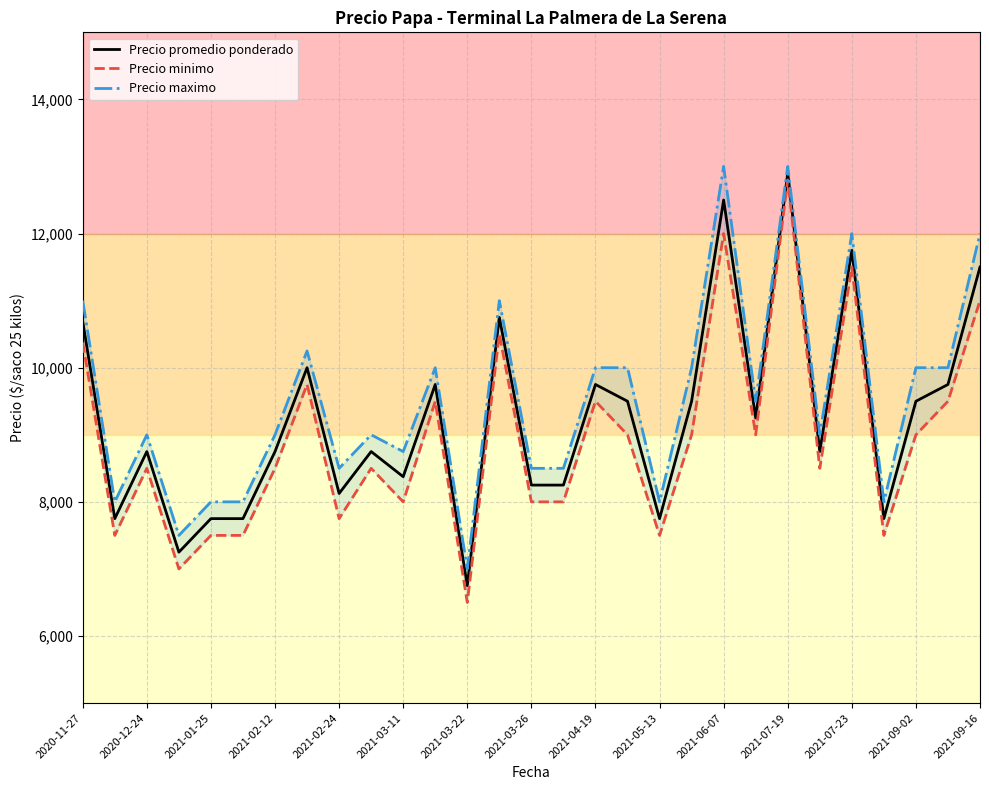

What is the average value of the Precio minimo series?

8937.1